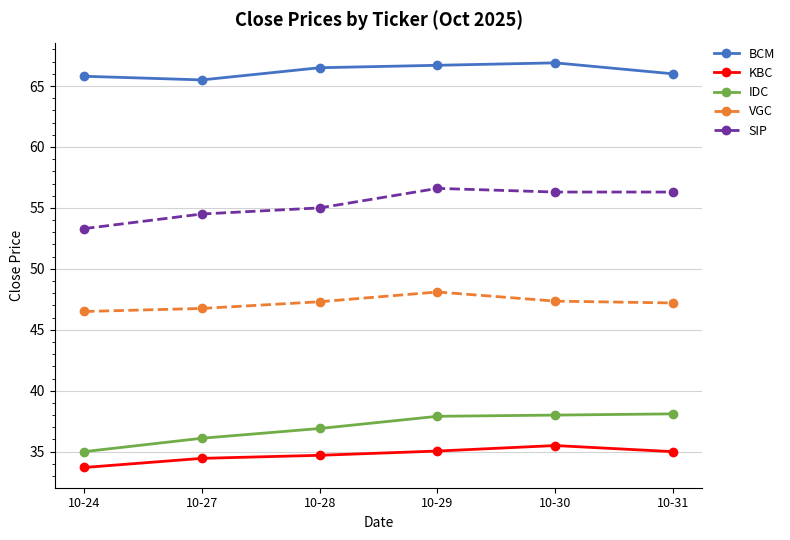

How many series are shown in this chart?

5